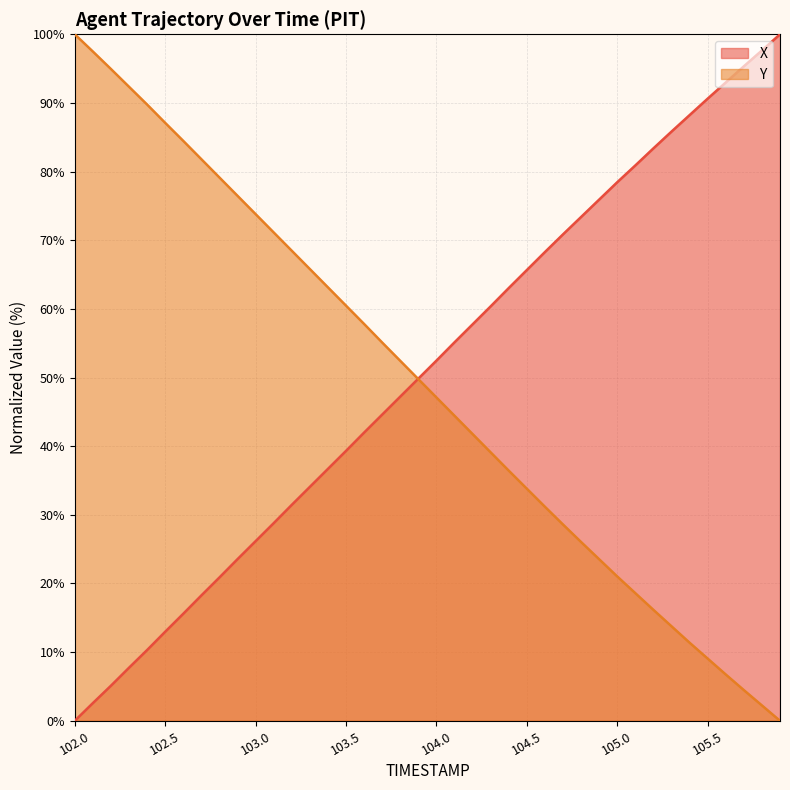

What is the sum of the X values at 103.2 and 105.7?

126.8